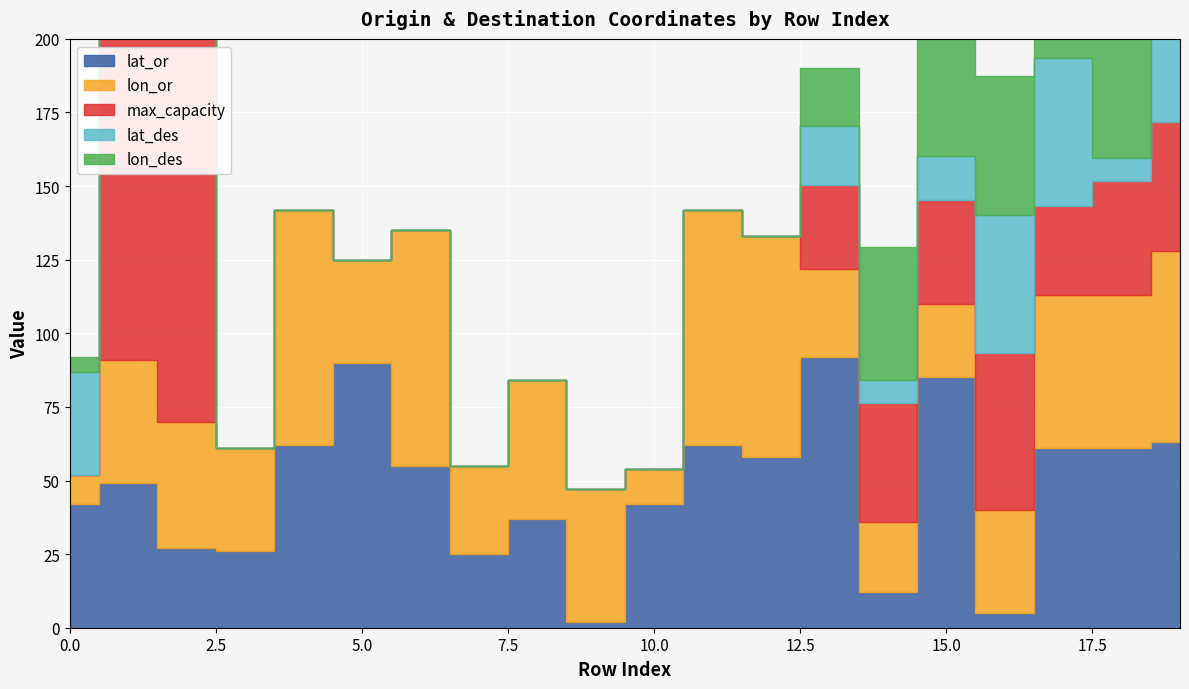

At which label does lon_des reach its peak?

15